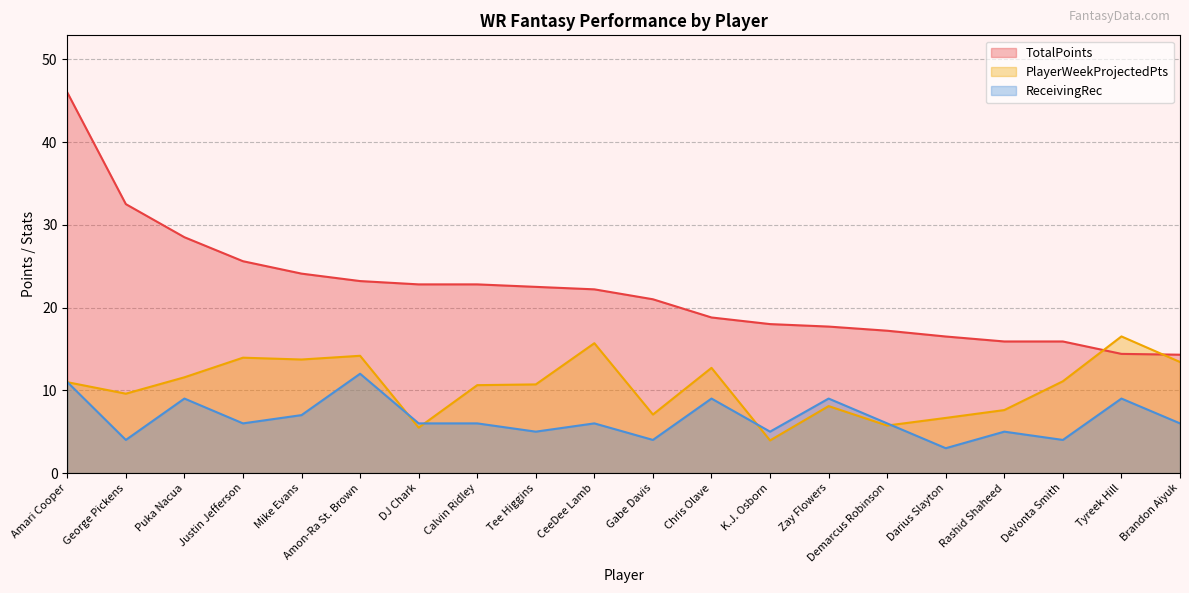

True or false: TotalPoints has more than 2 points higher than both neighbors.

False